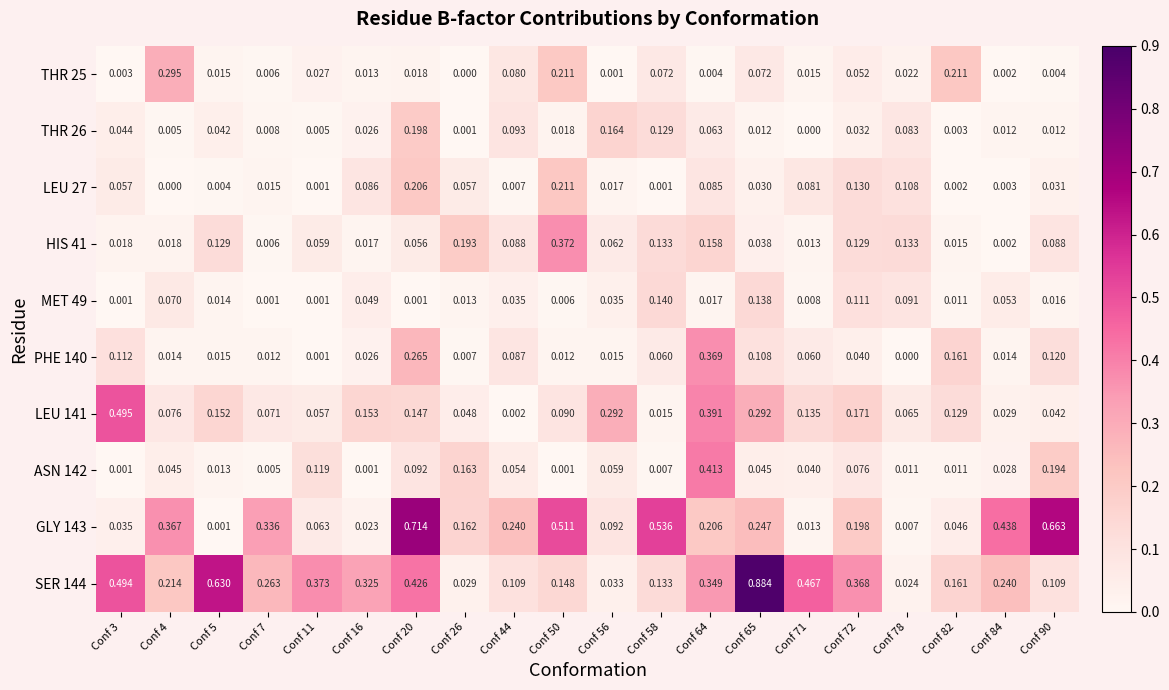

Is the value of HIS 41 at Conf 78 greater than the value of PHE 140 at Conf 3?

Yes